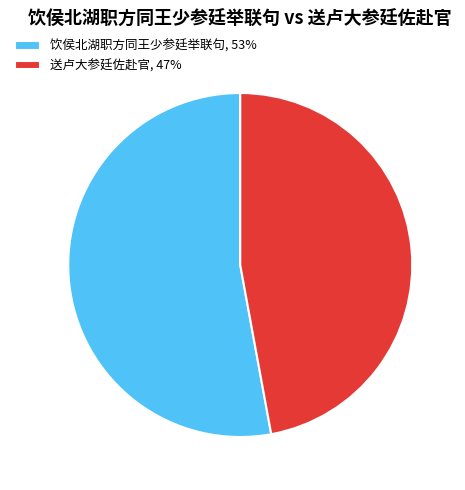

Approximately how many times larger is the value at 送卢大参廷佐赴官, 47% compared to 饮侯北湖职方同王少参廷举联句, 53%?

0.9